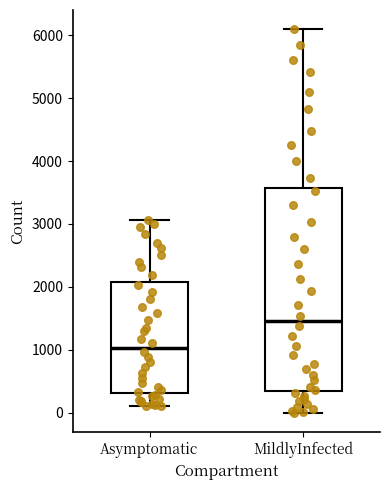

Reading left to right, transcribe this box plot: for each box, give where its median line is, the range the box spans, and where its two whiskers end, as read against the y-axis. The values are not printed on the chart, so give them approximately, as read against the axis.

Asymptomatic: median 1000, box 300 to 2100, whiskers 100 to 3100
MildlyInfected: median 1500, box 300 to 3600, whiskers 0 to 6100